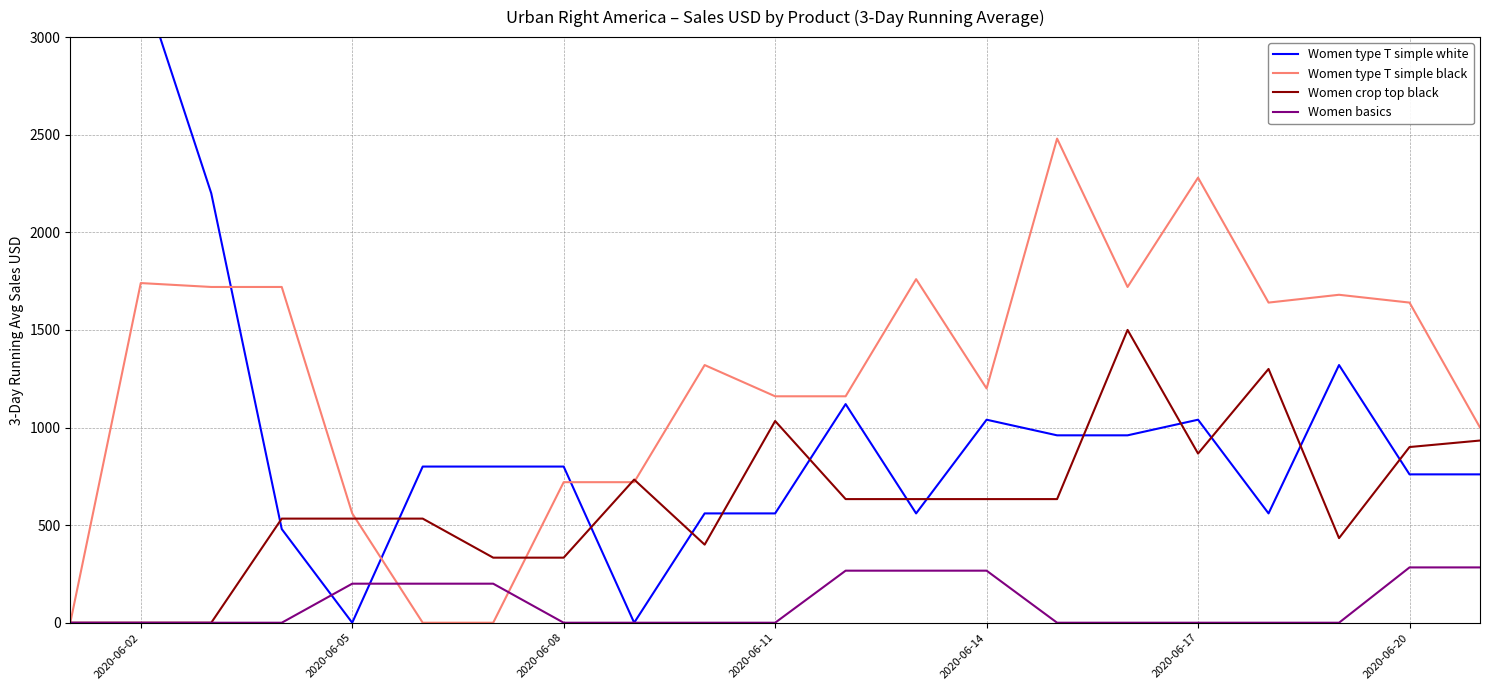

At how many categories does at least one series exceed 1259?

12